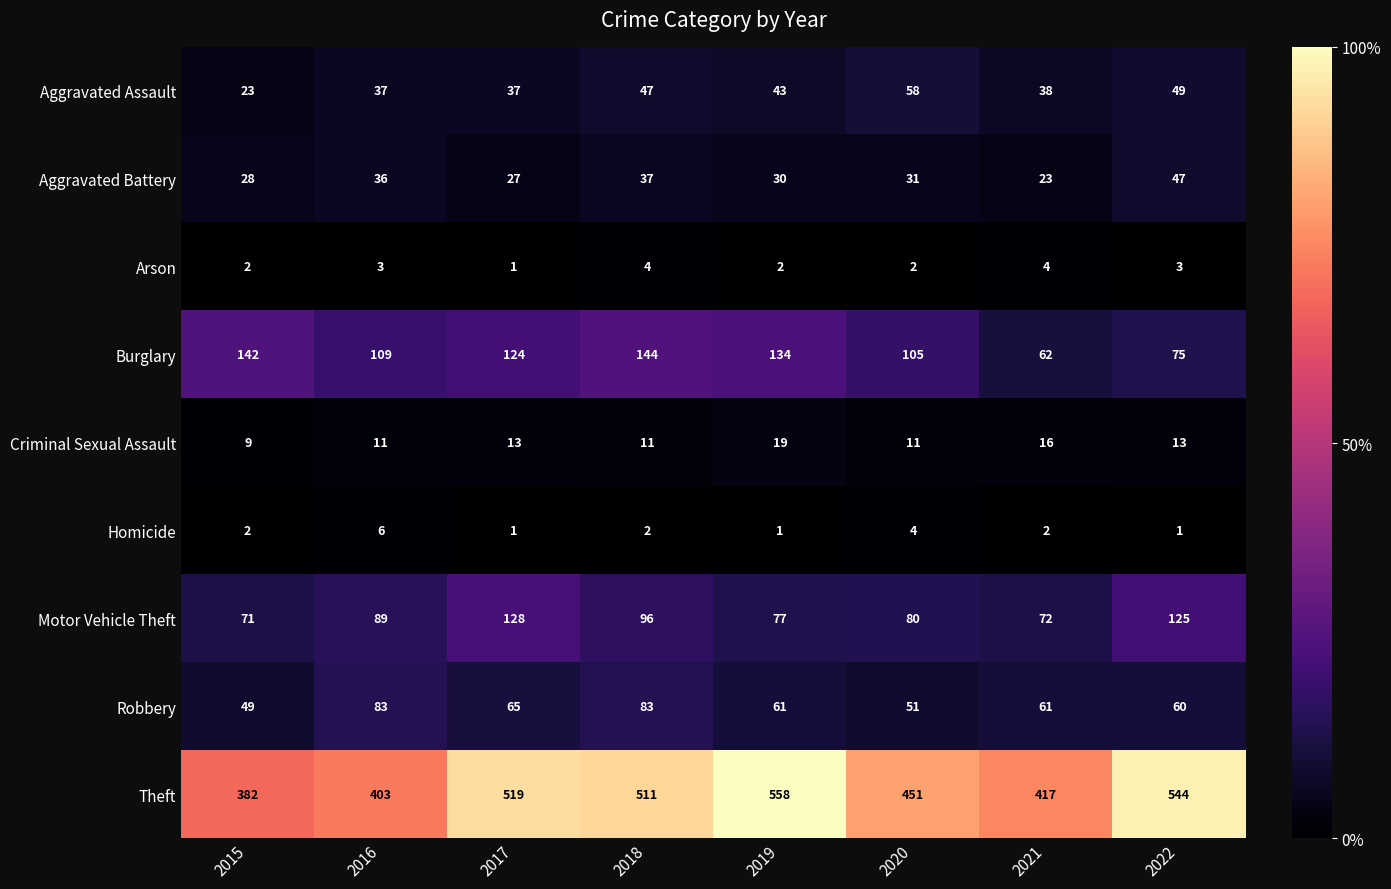

At how many categories does at least one series exceed 73?

8